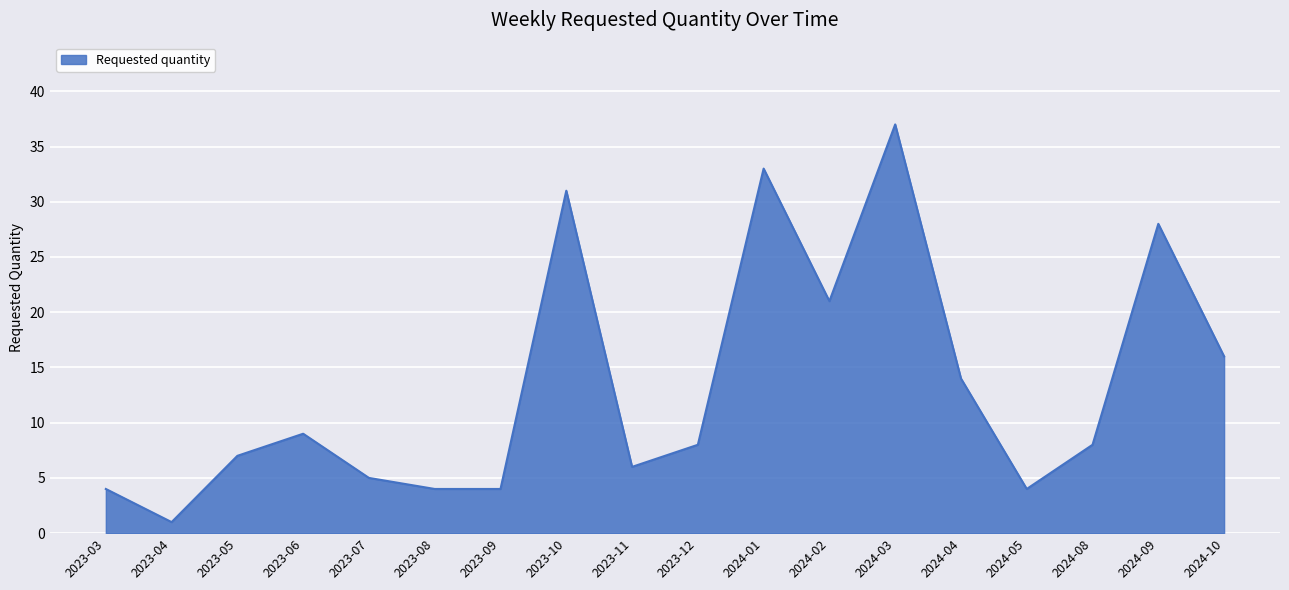

True or false: the data has more than 0 interior local peaks.

True